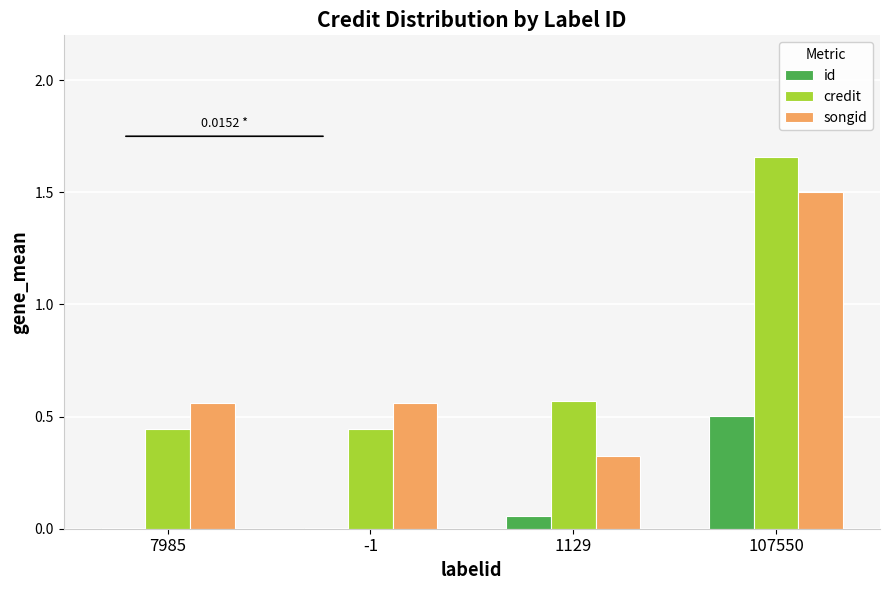

Which series changed the most between 7985 and 107550?

credit